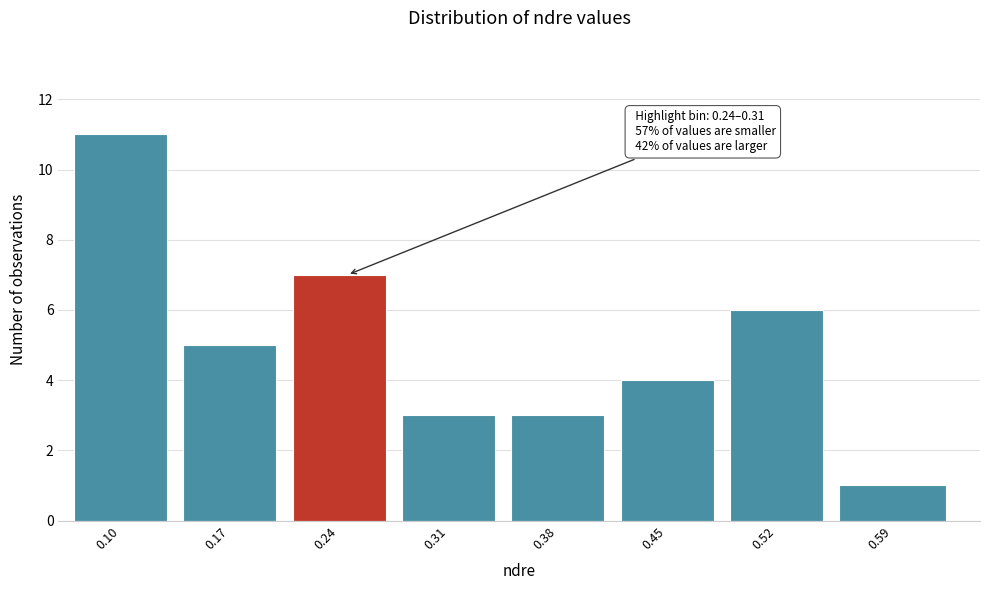

Reading right to left, list all the values displayed in this chart.

1	6	4	3	3	7	5	11